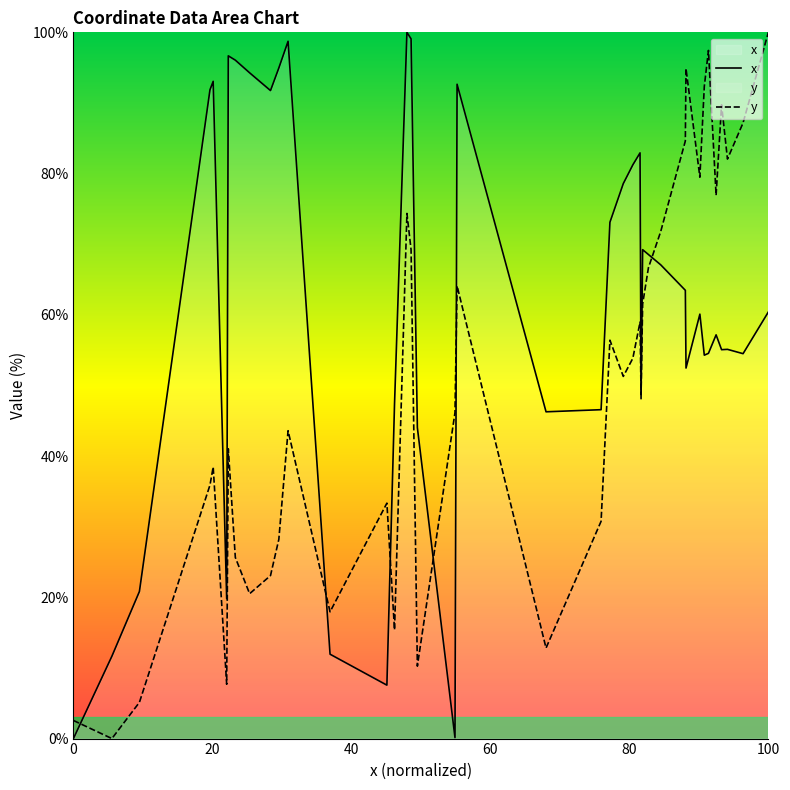

Is it true that y equals 2.6 at 0?

True